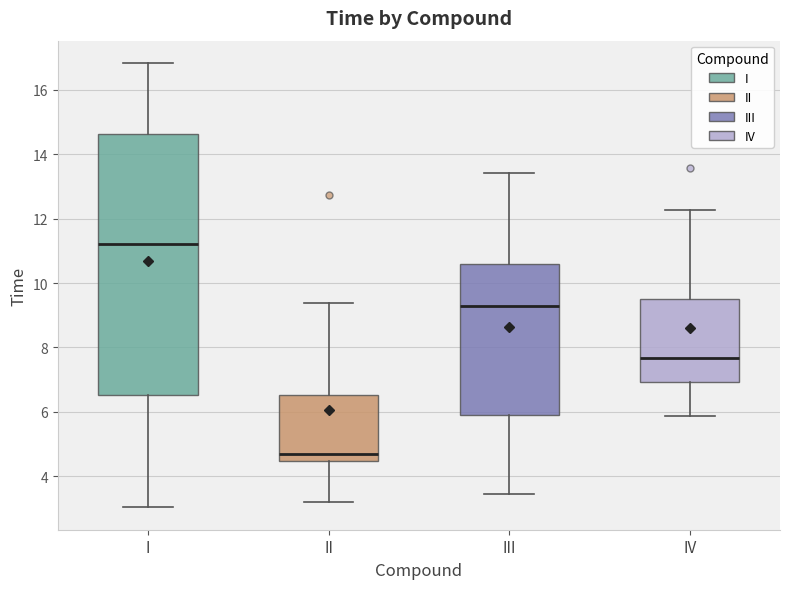

Reading left to right, transcribe this box plot: for each box, give where its median line is, the range the box spans, and where its two whiskers end, as read against the y-axis. The values are not printed on the chart, so give them approximately, as read against the axis.

I: median 11.2, box 6.6 to 14.6, whiskers 3.0 to 16.8
II: median 4.6, box 4.4 to 6.6, whiskers 3.2 to 9.4
III: median 9.2, box 6.0 to 10.6, whiskers 3.4 to 13.4
IV: median 7.6, box 7.0 to 9.4, whiskers 5.8 to 12.2